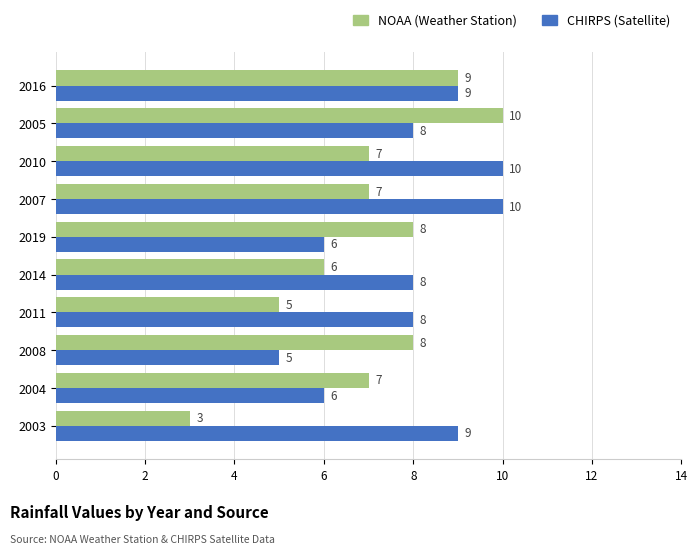

Is the value of NOAA (Weather Station) at 2005 greater than the value of CHIRPS (Satellite) at 2008?

Yes